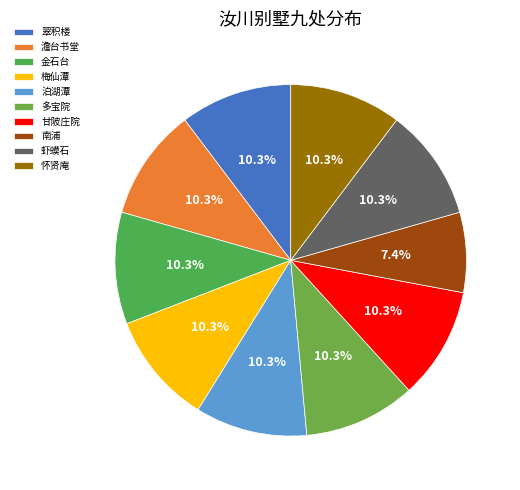

How many slices are in this pie chart?

10